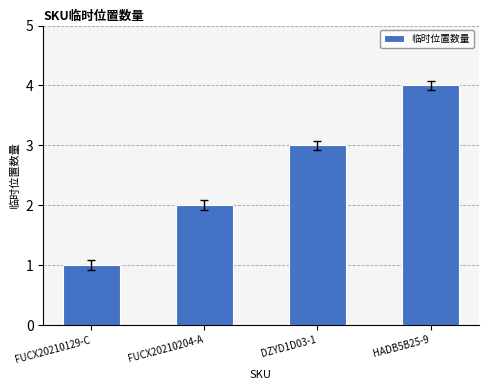

Is it true that the value at DZYD1D03-1 is 5?

False